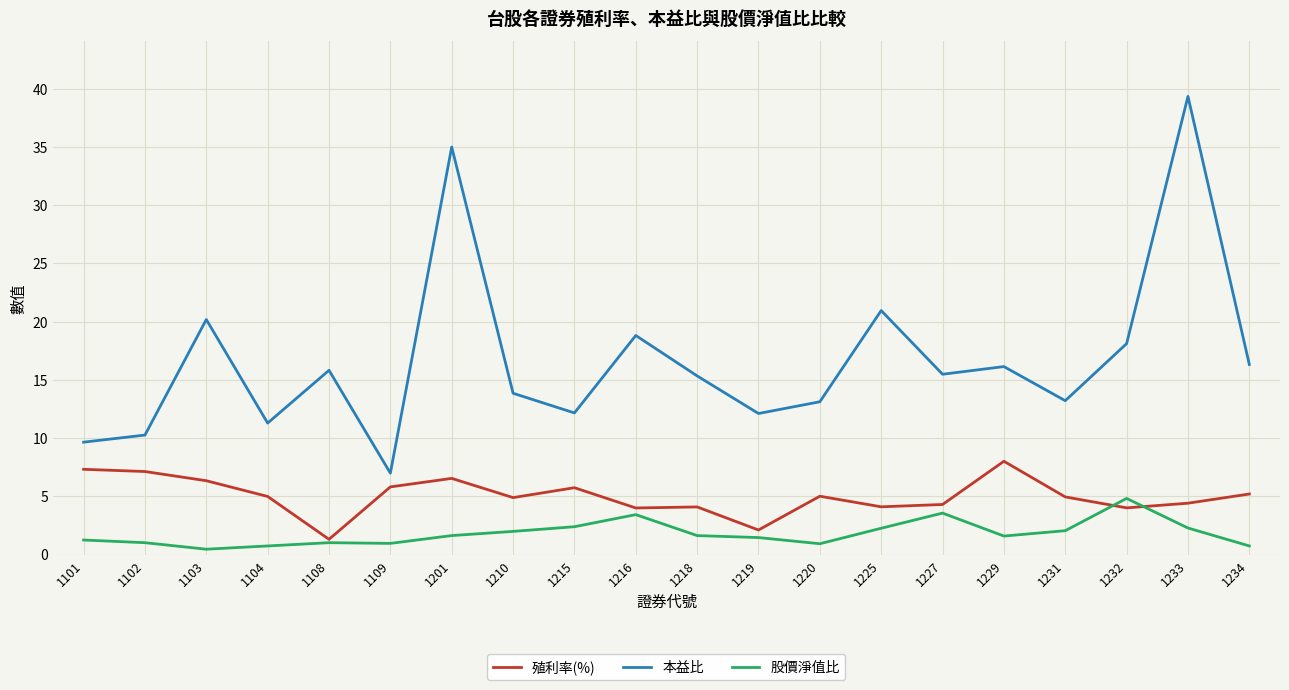

Which series has the largest range (max minus min)?

本益比